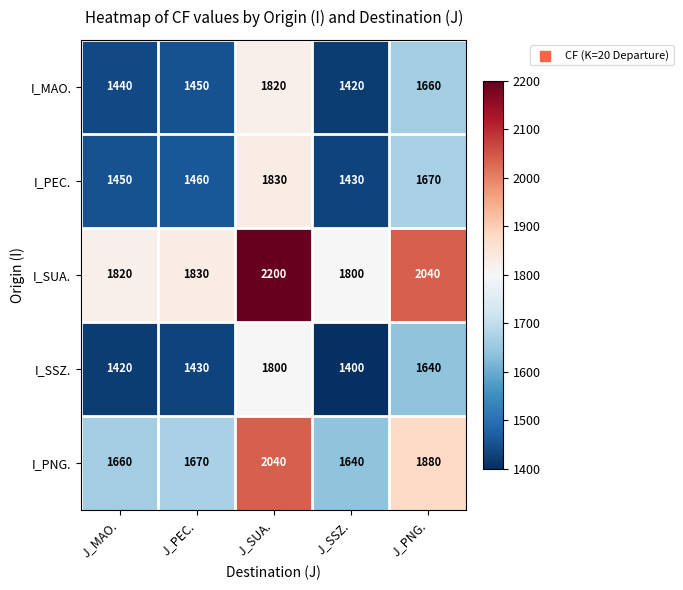

The I_SUA. series shows 464 at J_MAO.. True or false?

False